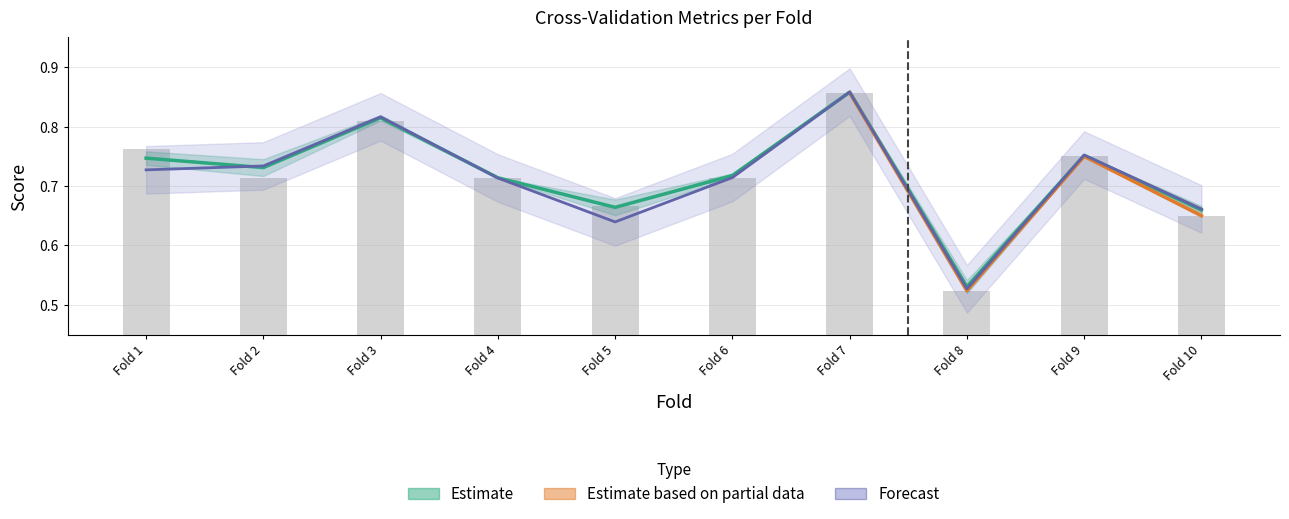

The value of auc at Fold 6 is 0.7. True or false?

True